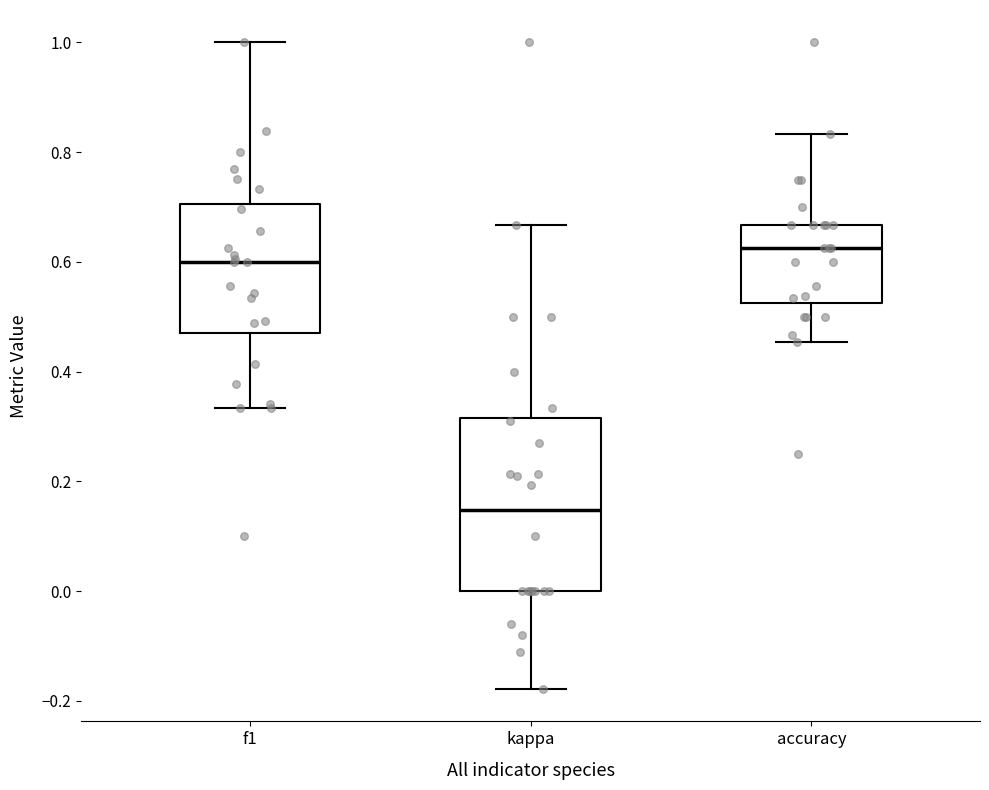

Reading left to right, read every box against the y-axis: the position of its median line, the range the box covers, and the ends of its whiskers. The values are not printed on the chart, so give them approximately, as read against the axis.

f1: median 0.60, box 0.48 to 0.70, whiskers 0.34 to 1.00
kappa: median 0.14, box 0.00 to 0.32, whiskers -0.18 to 0.66
accuracy: median 0.62, box 0.52 to 0.66, whiskers 0.46 to 0.84